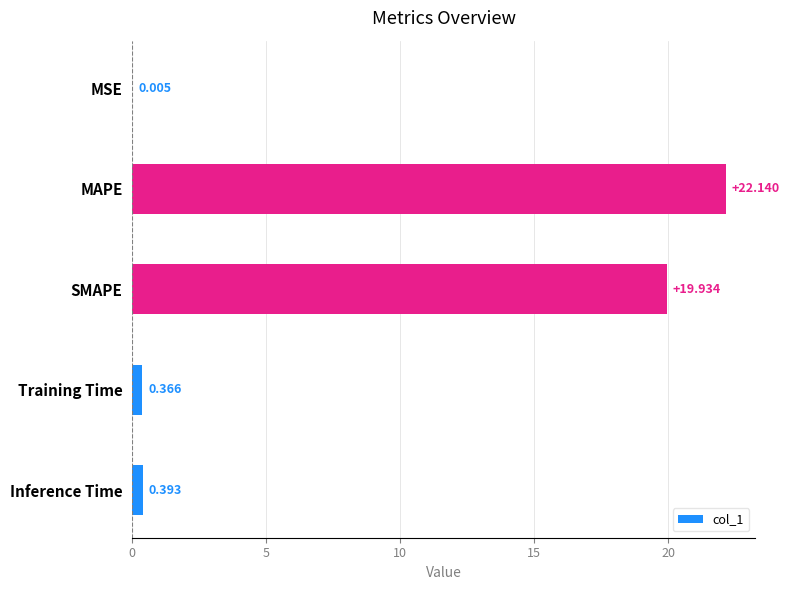

How many data points does each series have?

5